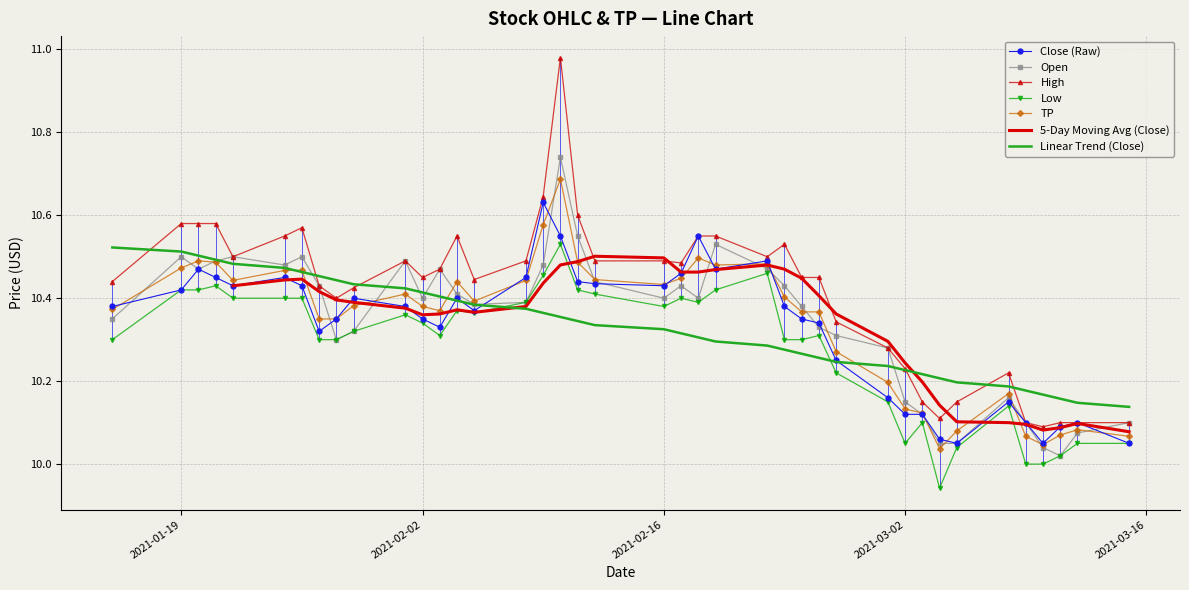

Which label corresponds to the smallest value in the chart?

2021-03-04